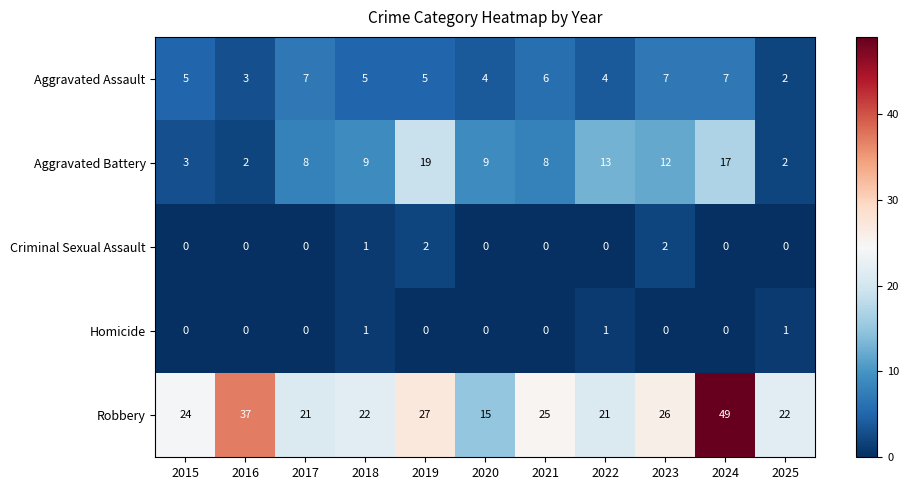

Count the number of data series in this chart.

5